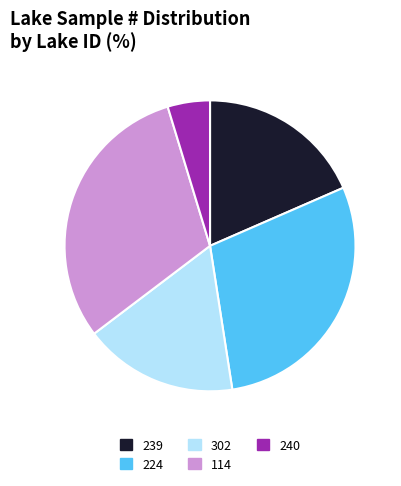

Which category has the smallest portion of the pie?

240